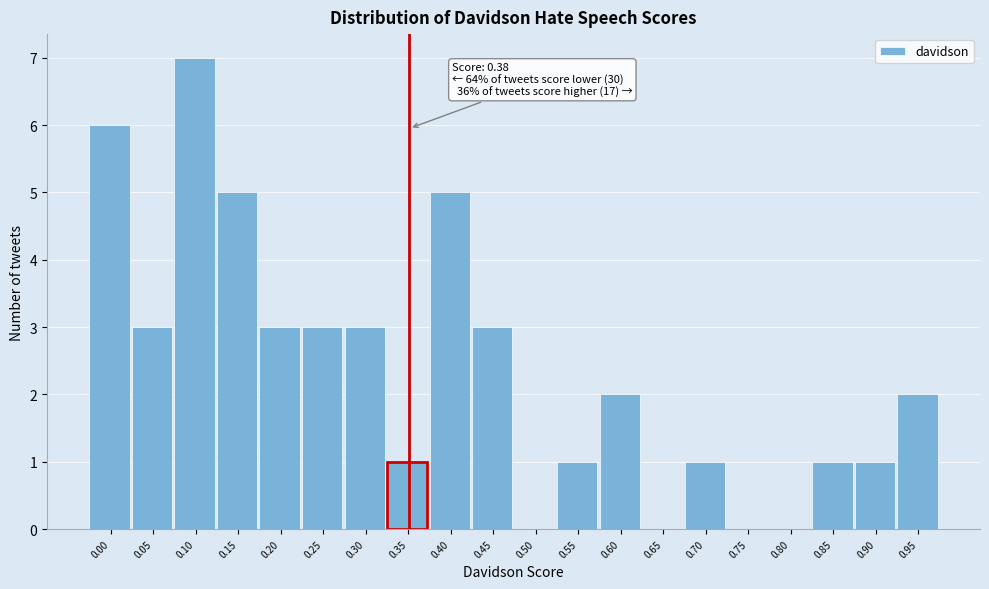

Reading left to right, what are all the values shown in this chart?

0.00=6	0.05=3	0.10=7	0.15=5	0.20=3	0.25=3	0.30=3	0.35=1	0.40=5	0.45=3	0.50=0	0.55=1	0.60=2	0.65=0	0.70=1	0.75=0	0.80=0	0.85=1	0.90=1	0.95=2